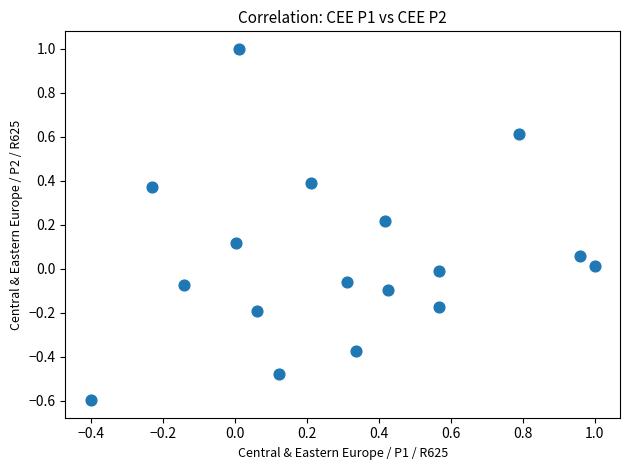

What is the range of X values (max minus min)?

1.4